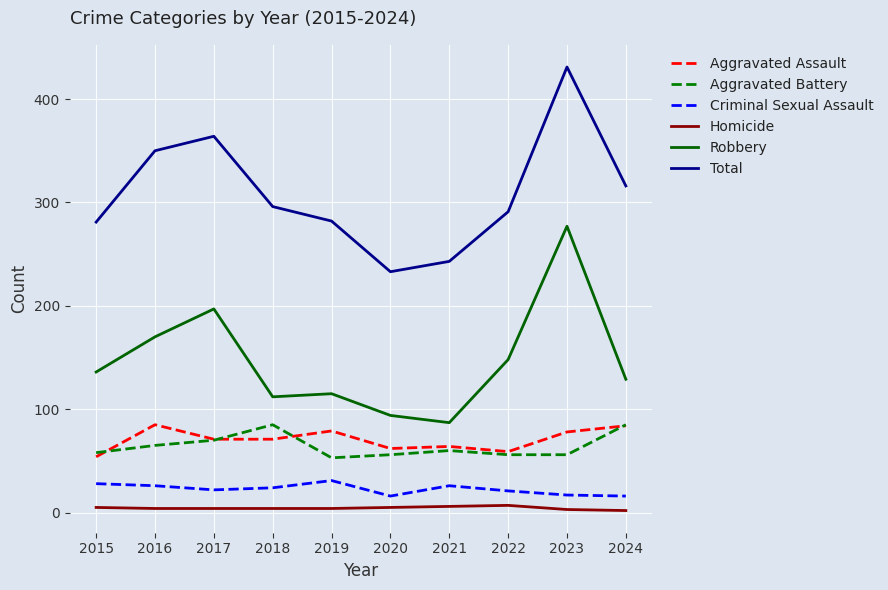

Which series has the largest total across all categories?

Total